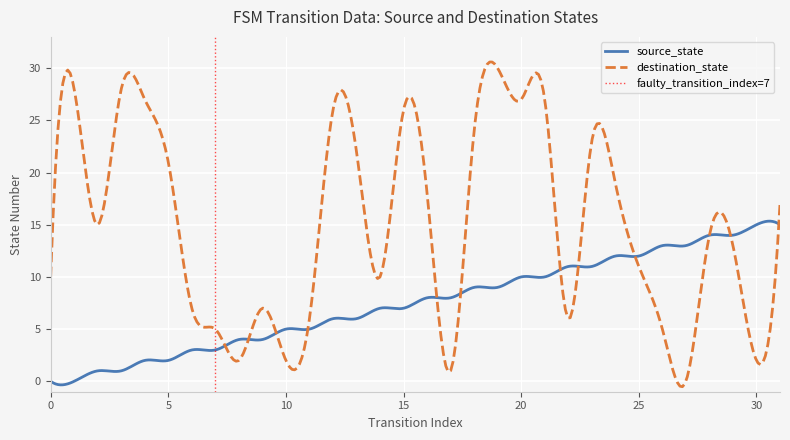

What is the spread (max minus min) of values at 19?

21